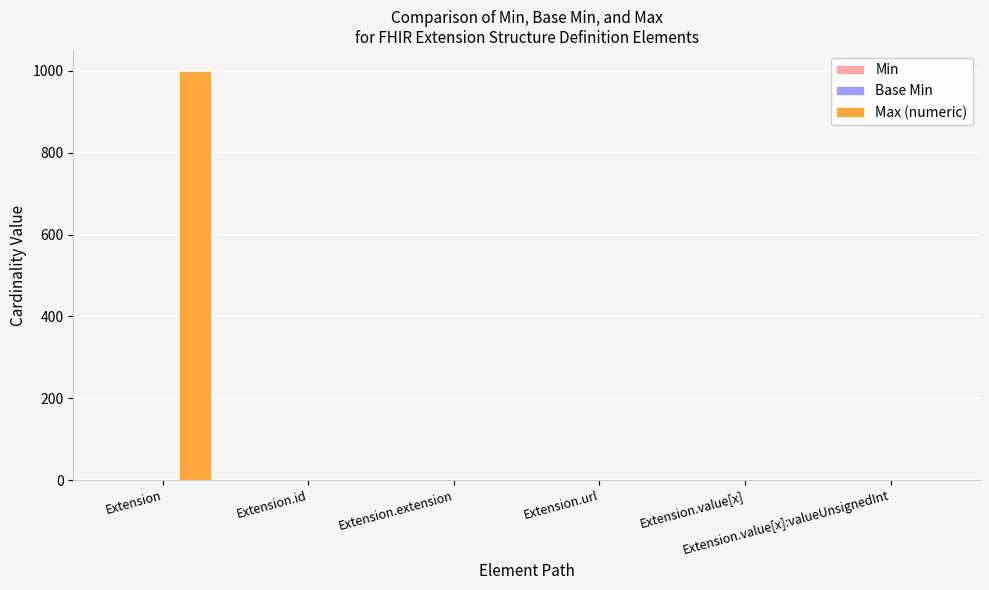

What is the maximum value shown in the chart?

999